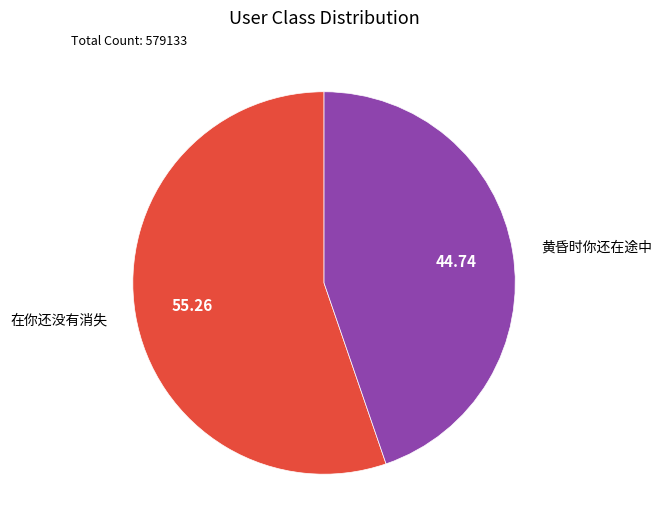

Does 在你还没有消失 represent more than half of the total?

Yes